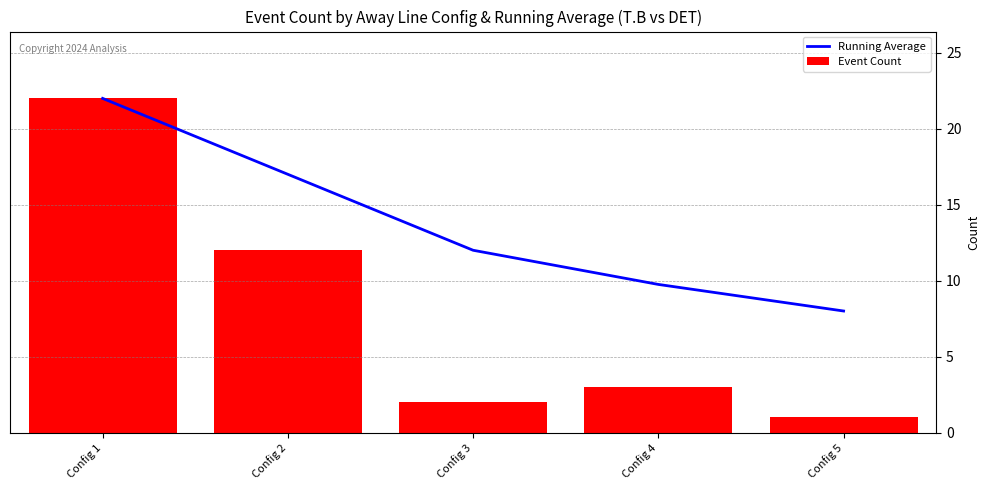

What is the difference between the highest and lowest values at Config 2?

5.0